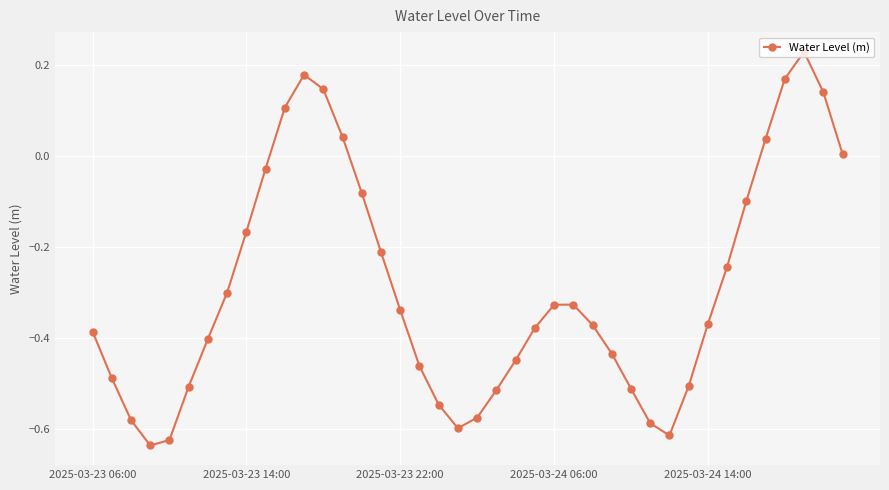

What is the sum of all values?

-11.6